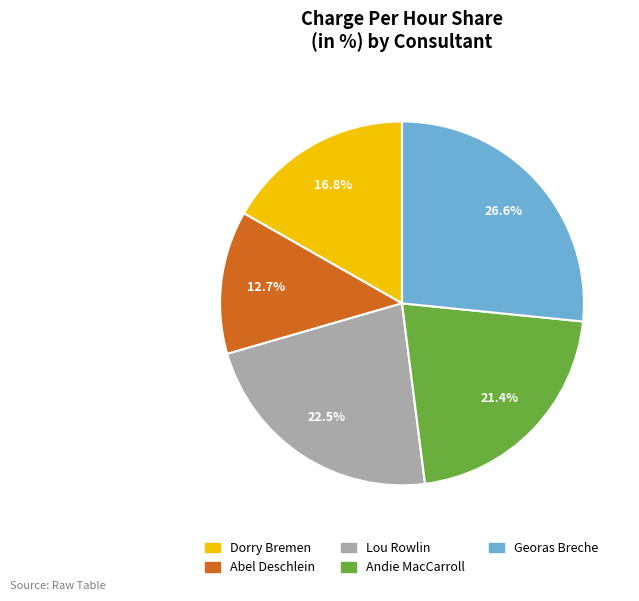

The Abel Deschlein slice represents 13% of the pie. True or false?

True